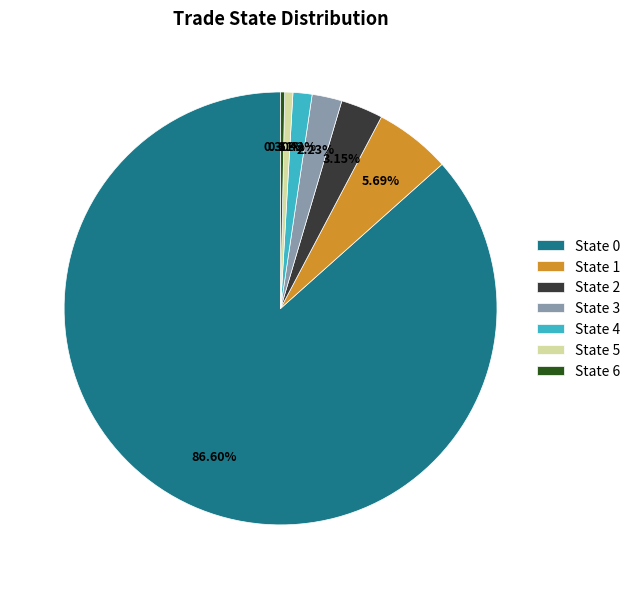

Does any single category account for the majority?

Yes